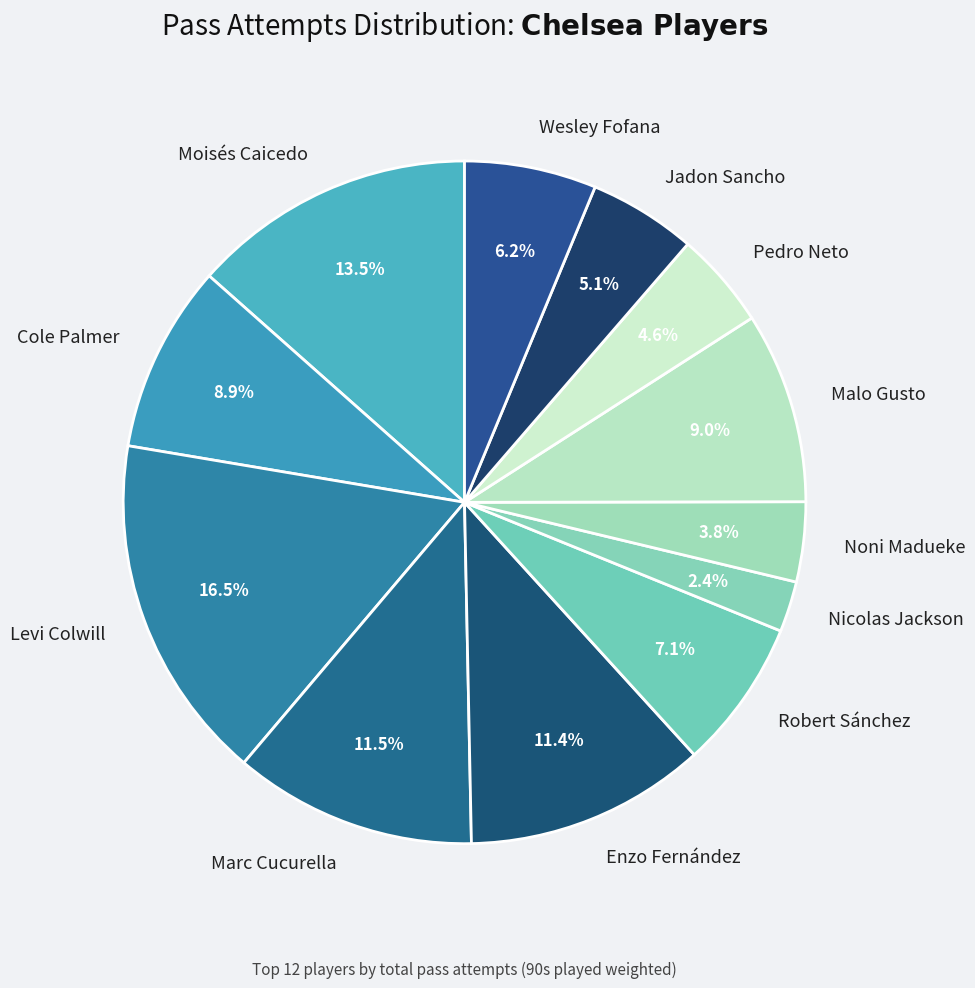

Count the number of slices in the pie.

12